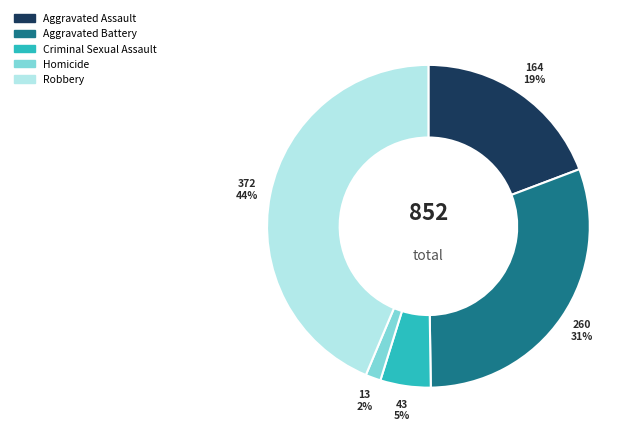

Between Aggravated Battery and Robbery, which is larger?

Robbery